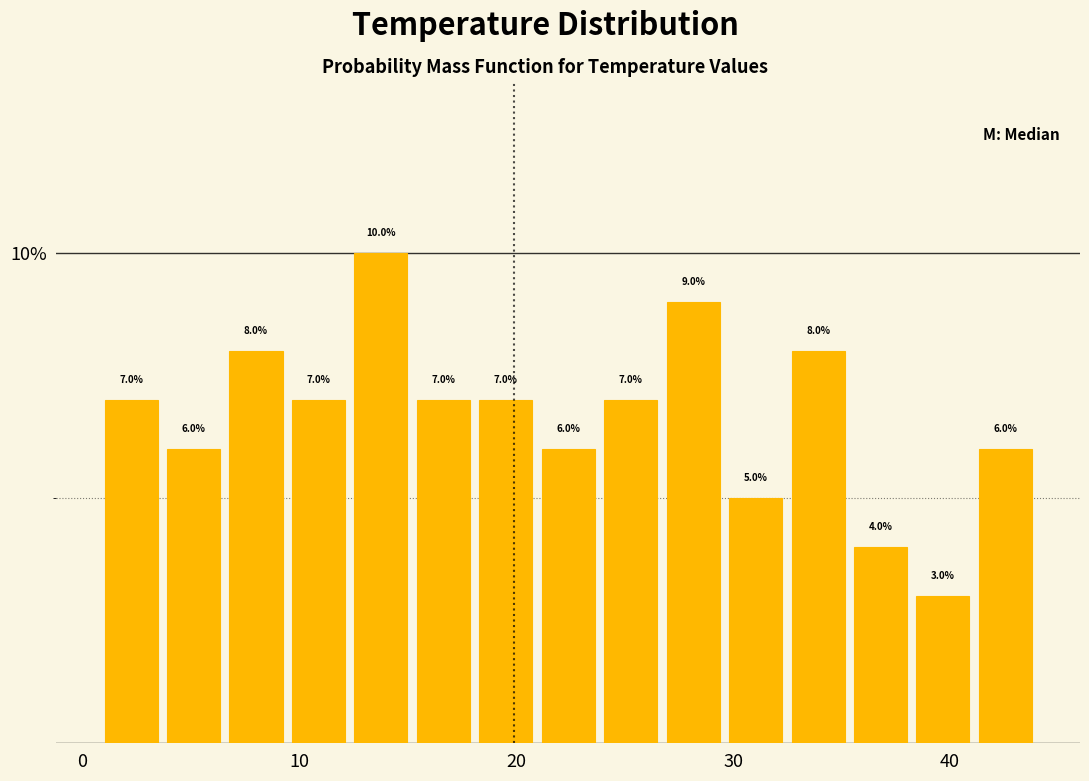

Around what value on the x-axis is the tallest bar? Give the approximate position of its centre, as read against the axis.

14